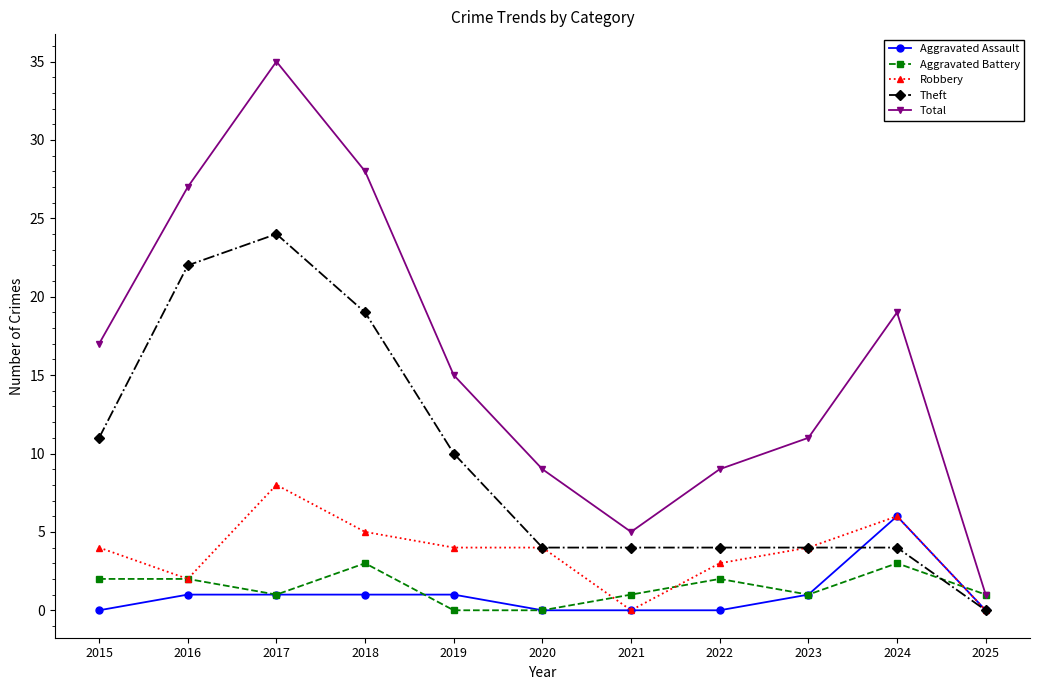

How many intersections are there between Aggravated Battery and Theft?

1